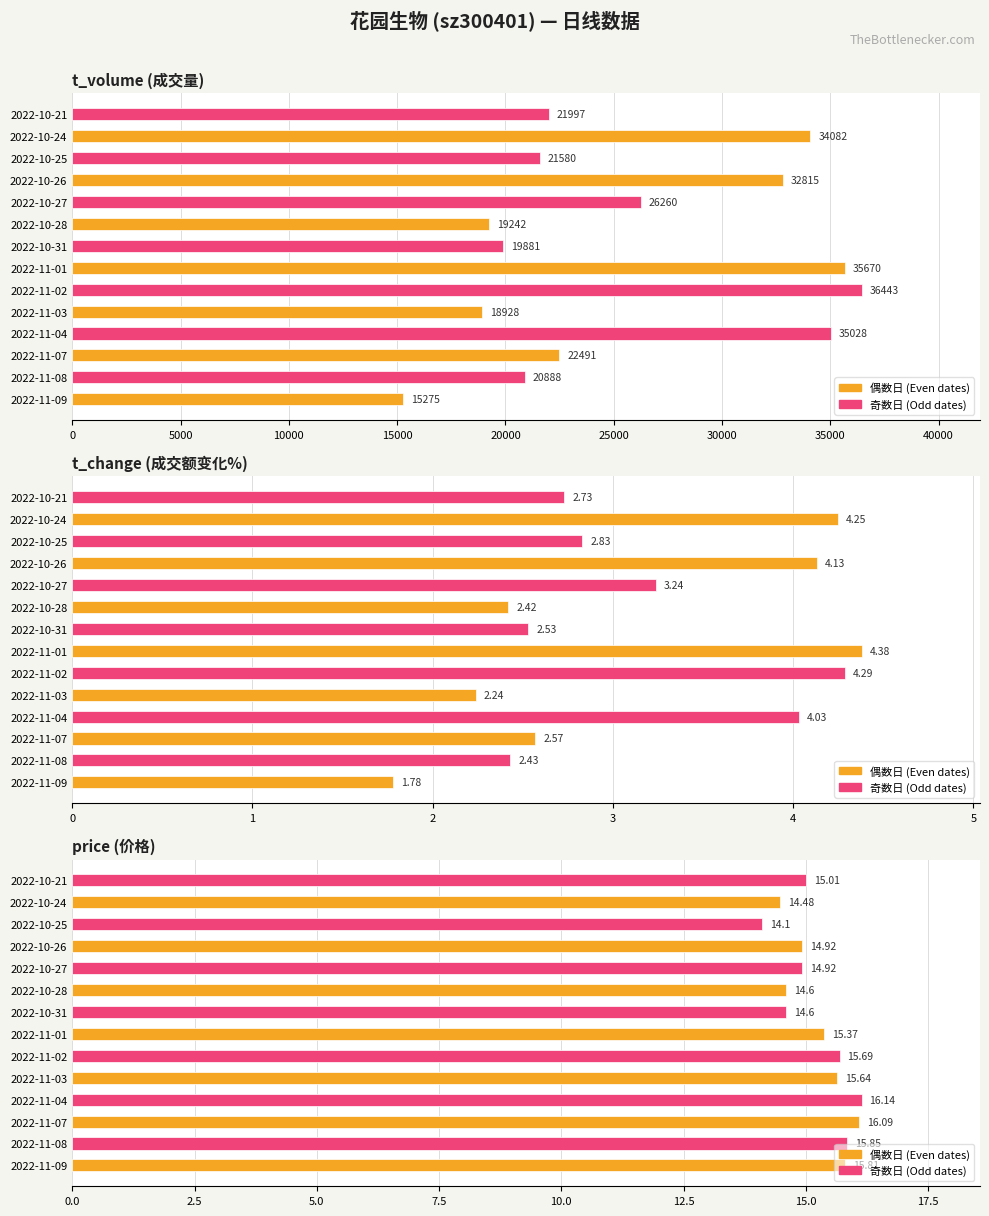

What is the average value of the t_volume (成交量) series?

25755.7